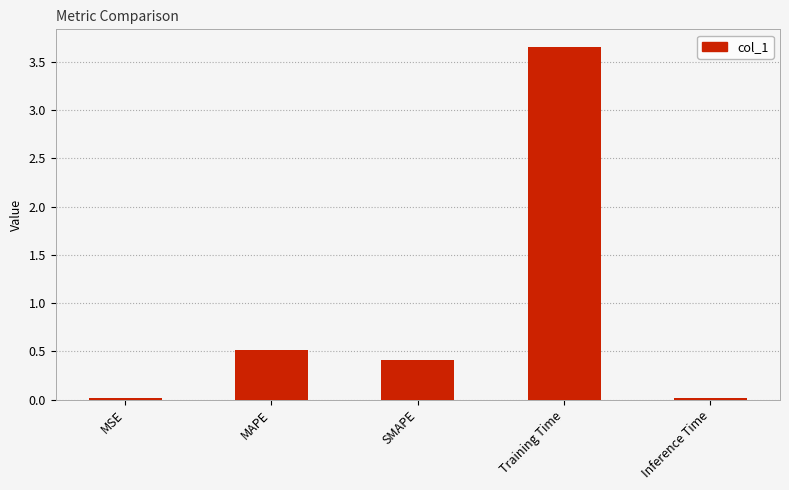

How many categories are shown in the chart?

5